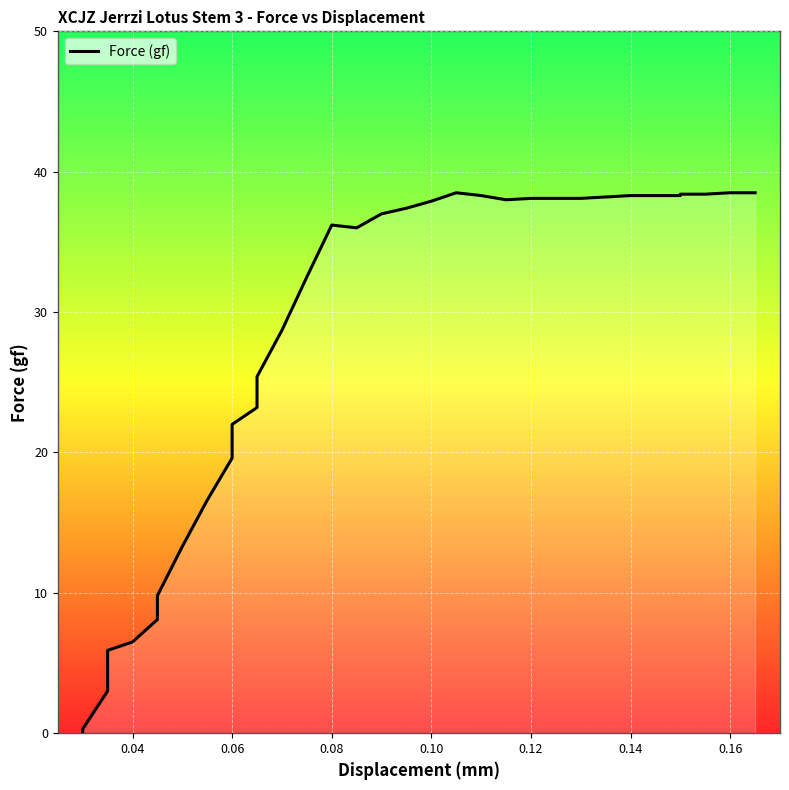

True or false: the data shows -25.4 at 0.02.

False